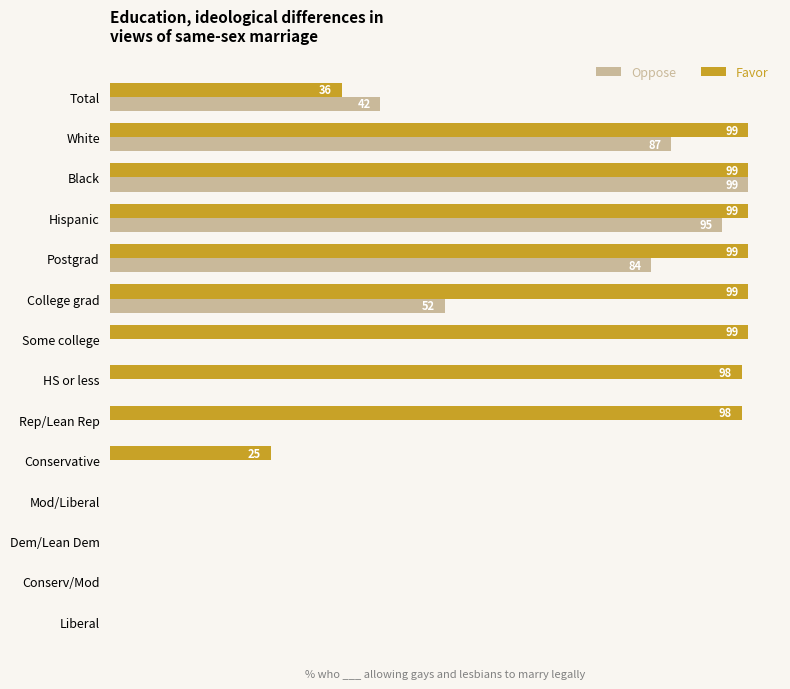

At which label is Favor closest to 49?

Total